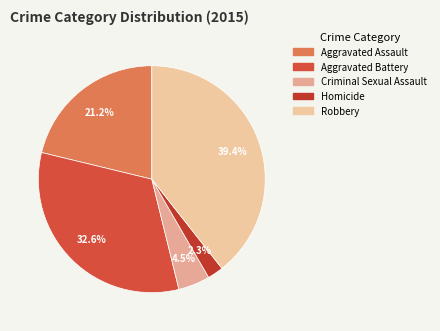

Is it true that Criminal Sexual Assault is 12% of the pie?

False